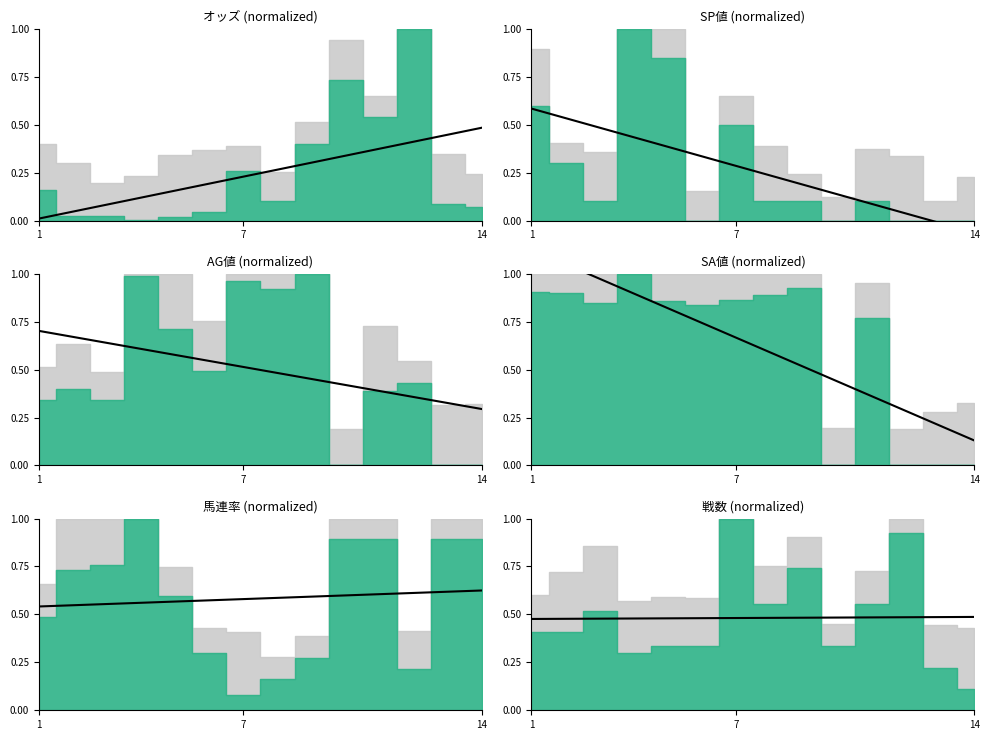

The value at 4 is 0.8. True or false?

False